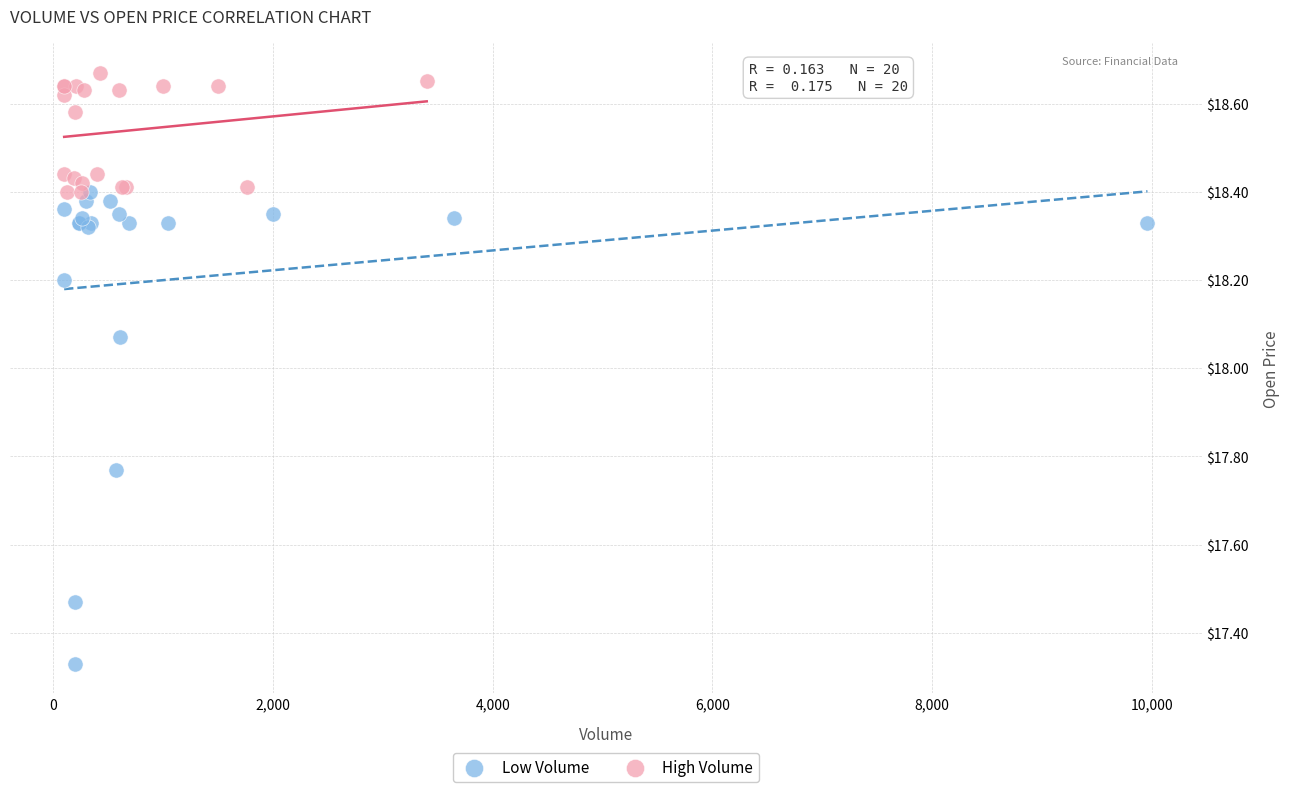

Which series has the largest Y range (max minus min)?

Low Volume